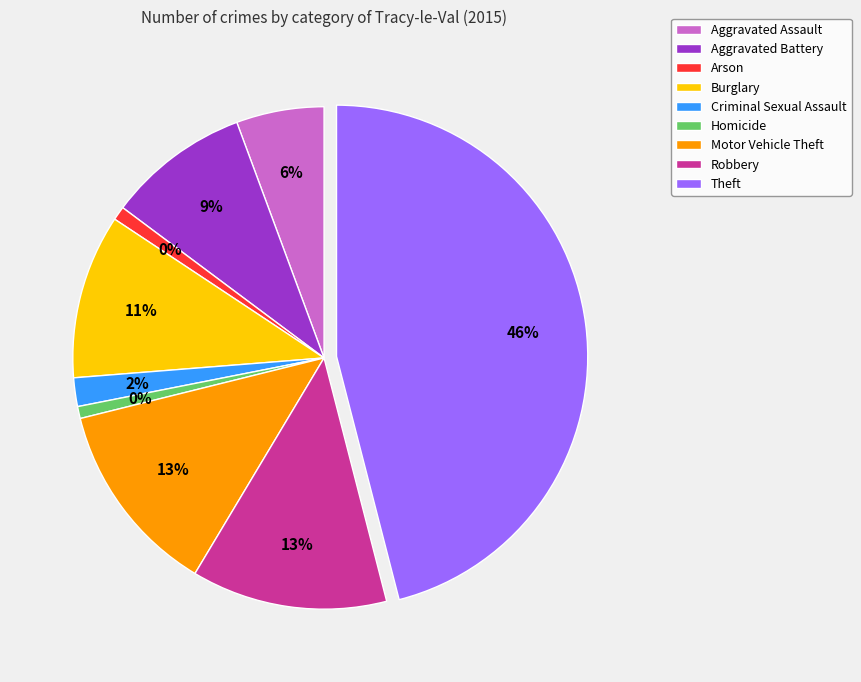

Which category has the biggest portion of the pie?

Theft